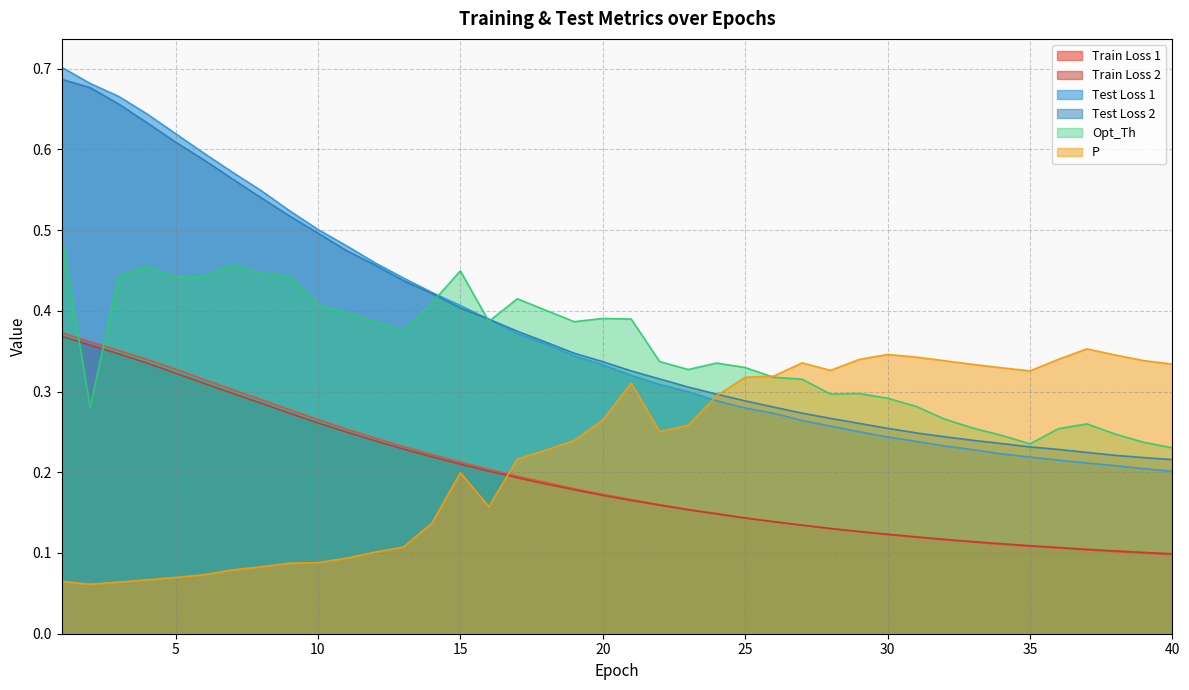

What is the value of the Test Loss 1 point at the 20th from the left?

0.3